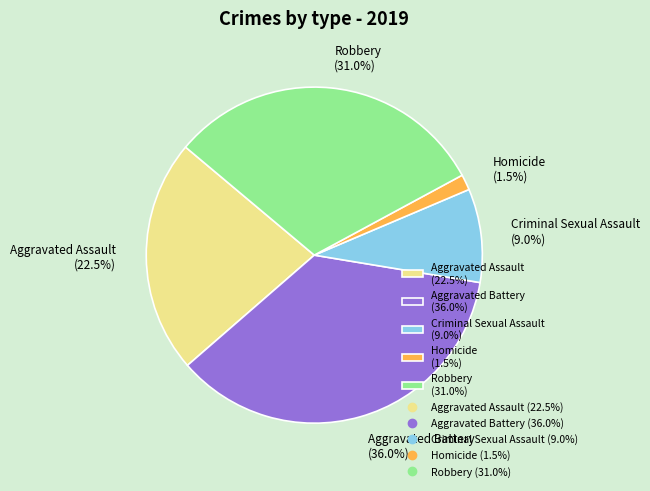

What portion of the pie excludes Criminal Sexual Assault (9.0%)?

91.0%